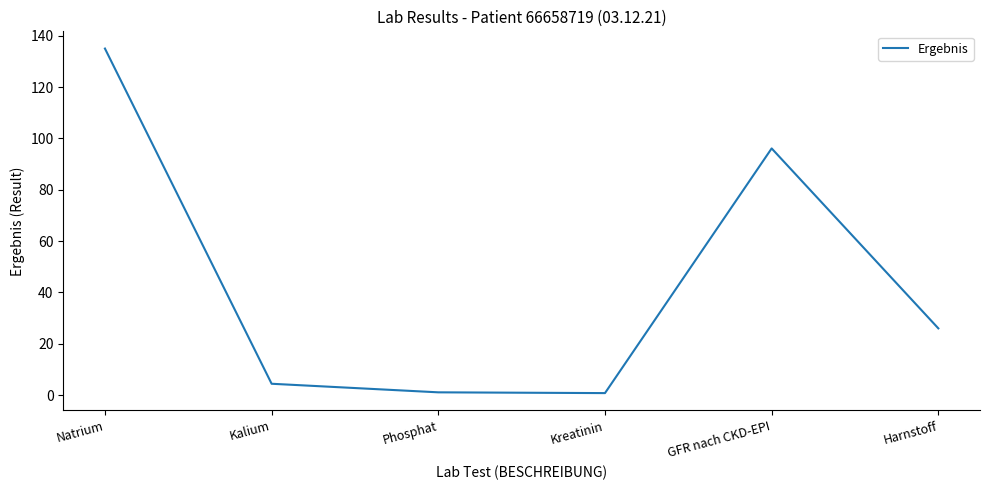

At which category does the chart reach its peak across all series?

Natrium